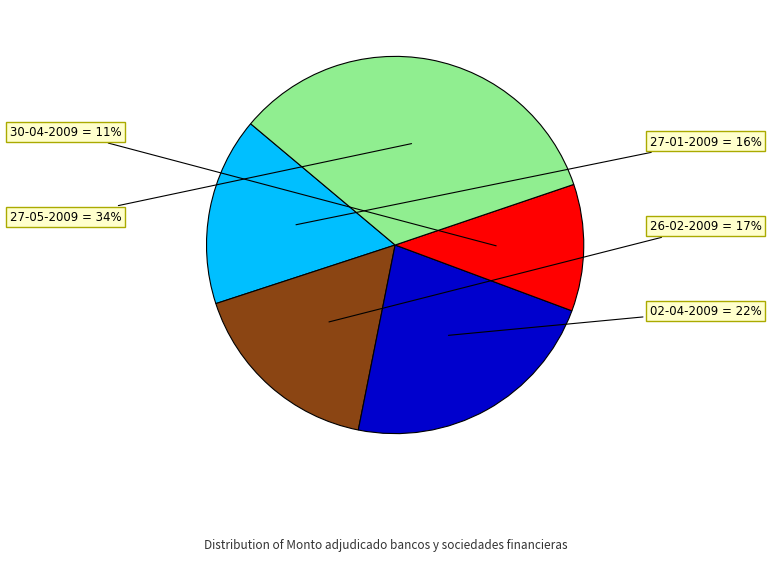

Does any single category account for the majority?

No